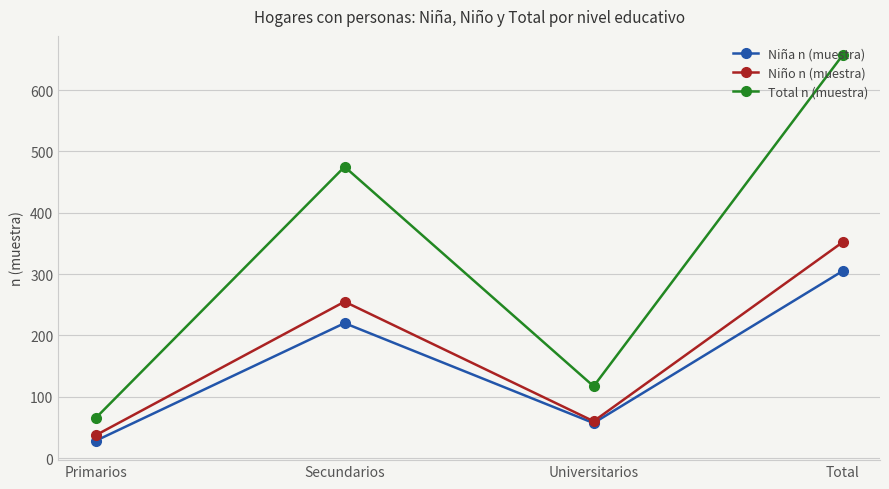

What is the sum of the Niño n (muestra) values at Secundarios and Primarios?

292